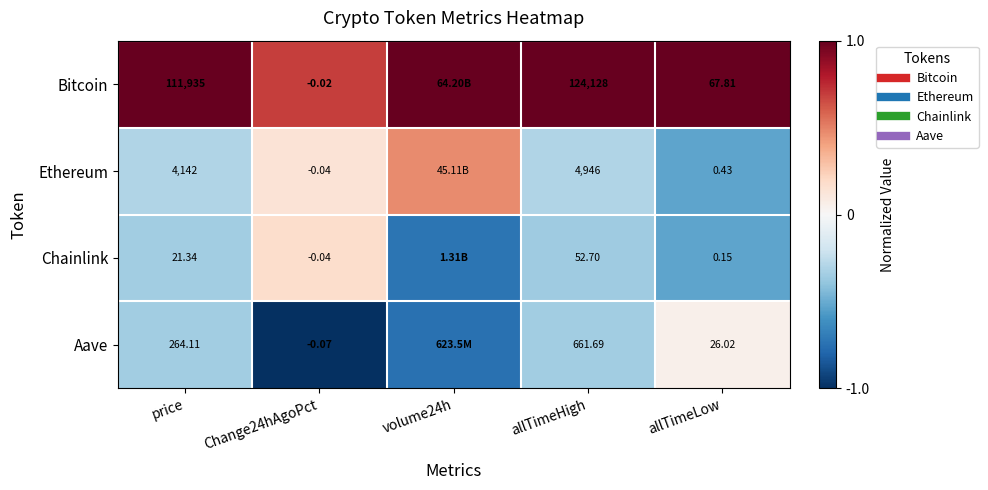

Which series has the largest total across all categories?

Bitcoin